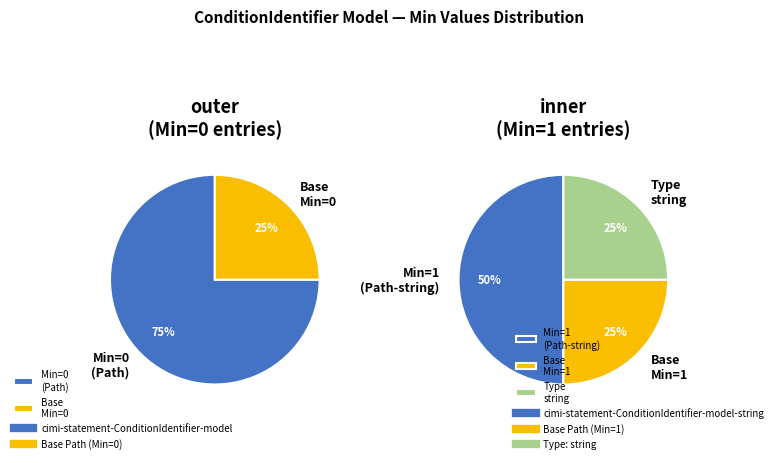

Does any single category account for the majority?

Yes